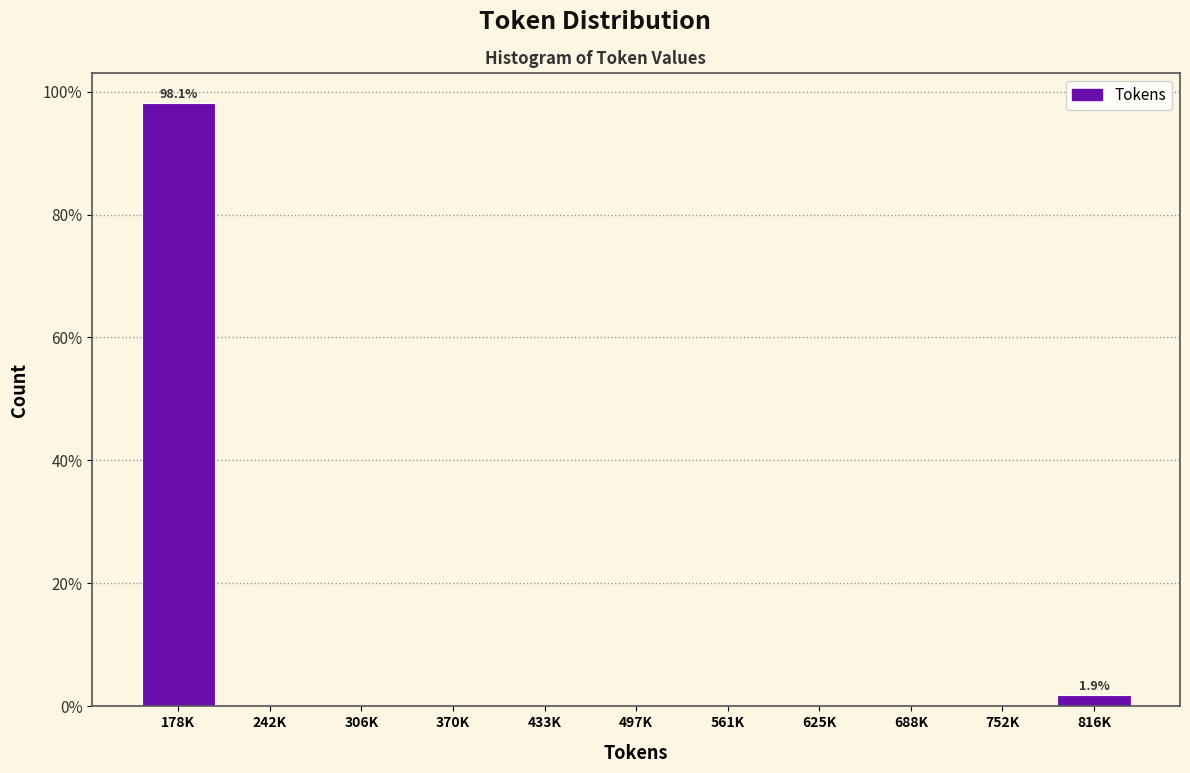

Reading right to left, transcribe all the data shown in this chart.

816K=1.9	752K=0.0	688K=0.0	625K=0.0	561K=0.0	497K=0.0	433K=0.0	370K=0.0	306K=0.0	242K=0.0	178K=98.1